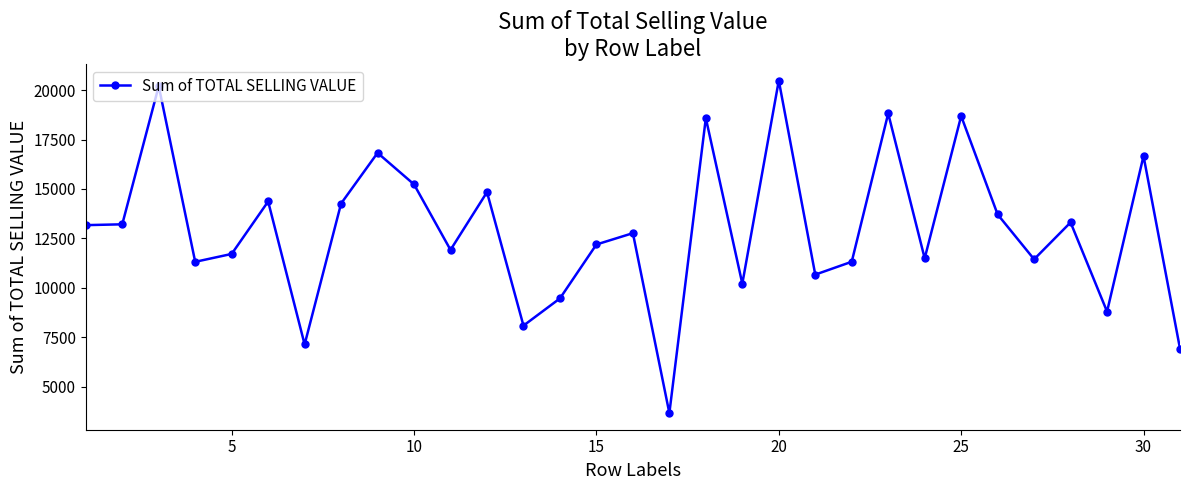

What is the value of the 22nd point from the left?

11315.8